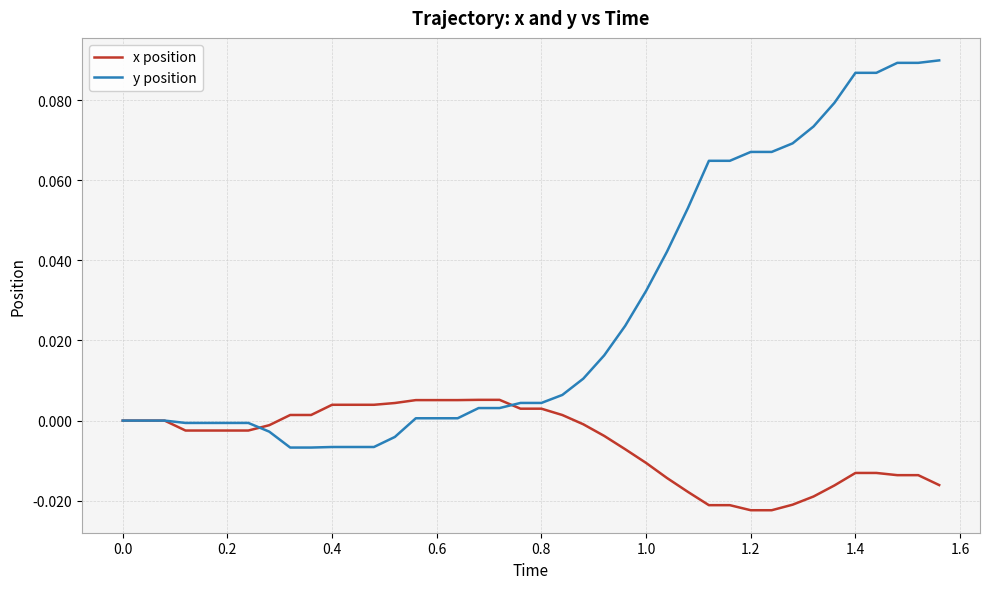

Rank the series by their average value, from highest to lowest.

y position, x position